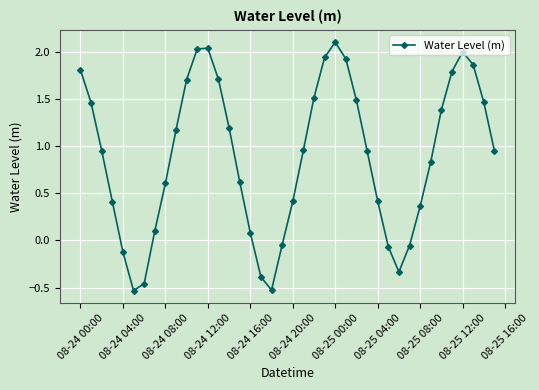

What is the difference between the maximum and minimum values?

2.6